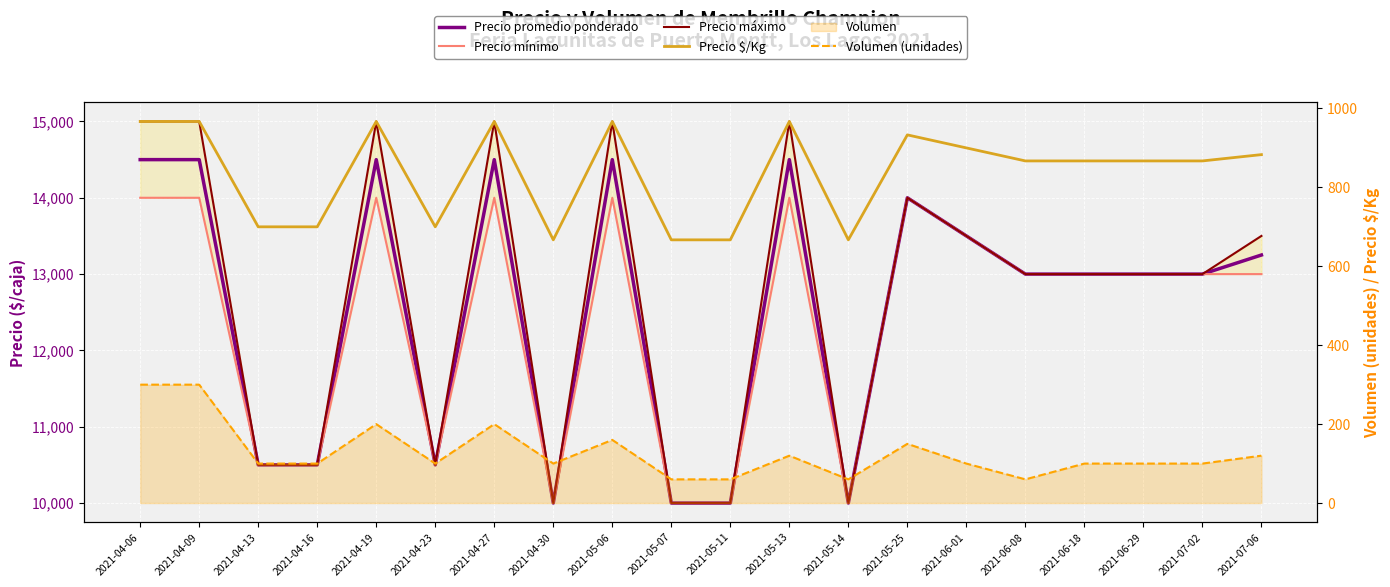

What is the label of the 15th point from the left?

2021-06-01